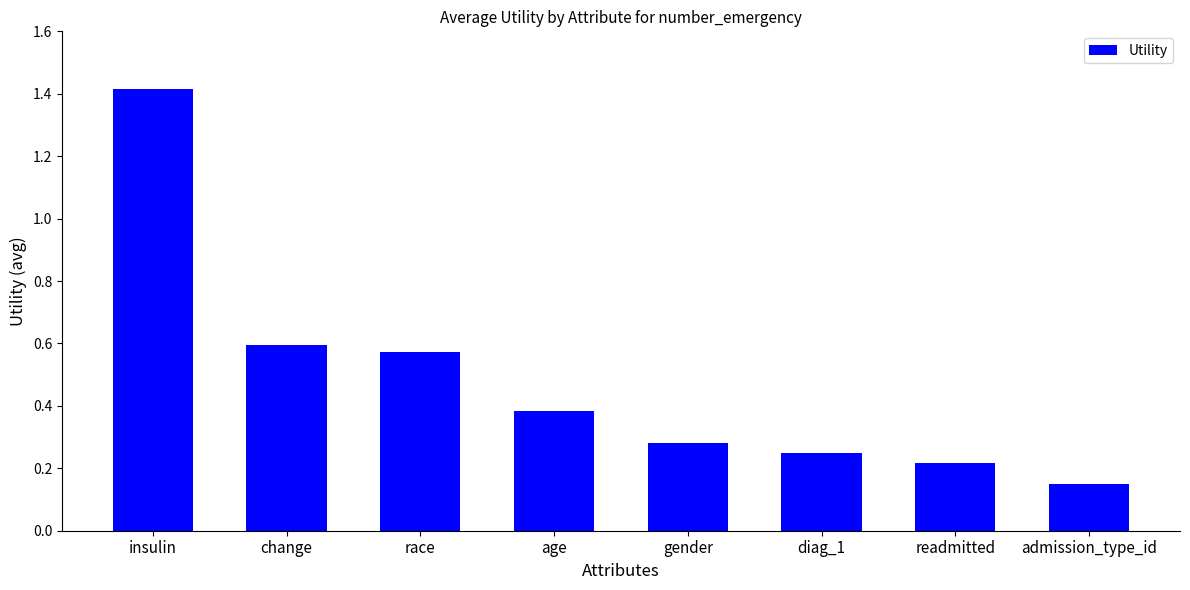

Are the bars grouped side by side (vs. stacked)?

No